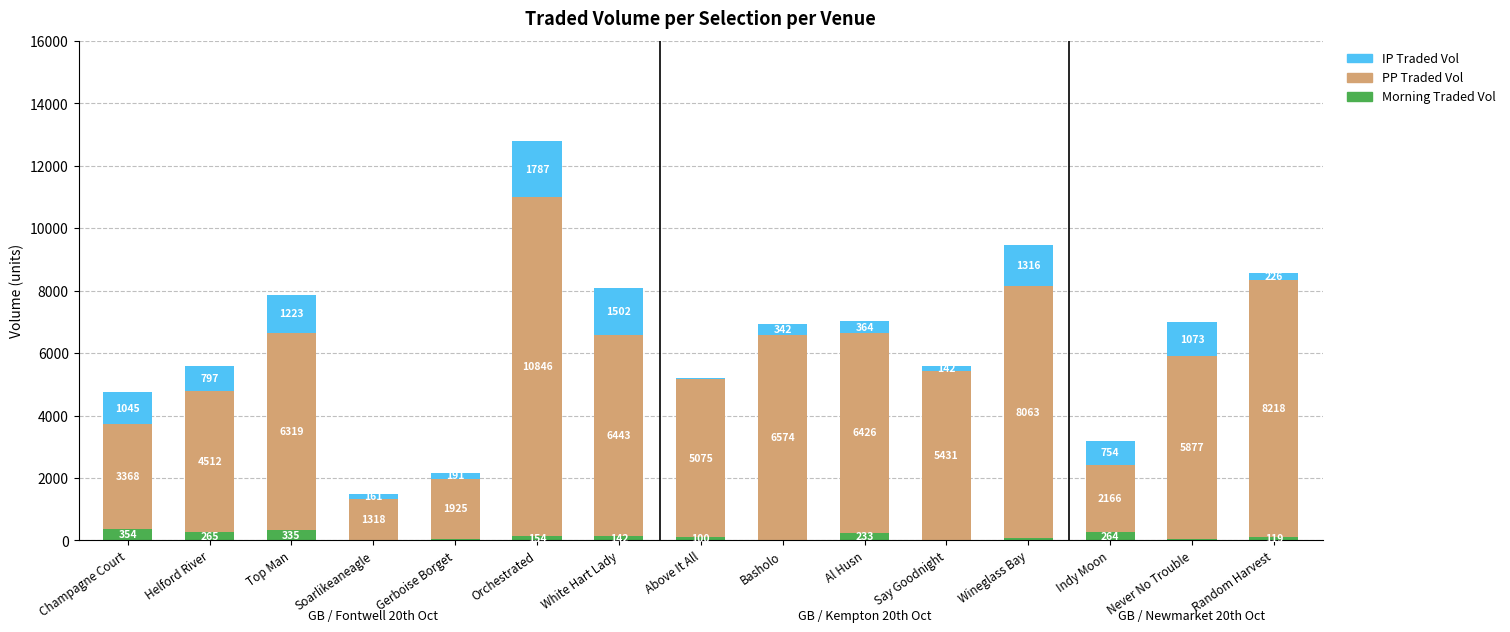

True or false: Morning Traded Vol has a value of 334.6 at Top Man.

True